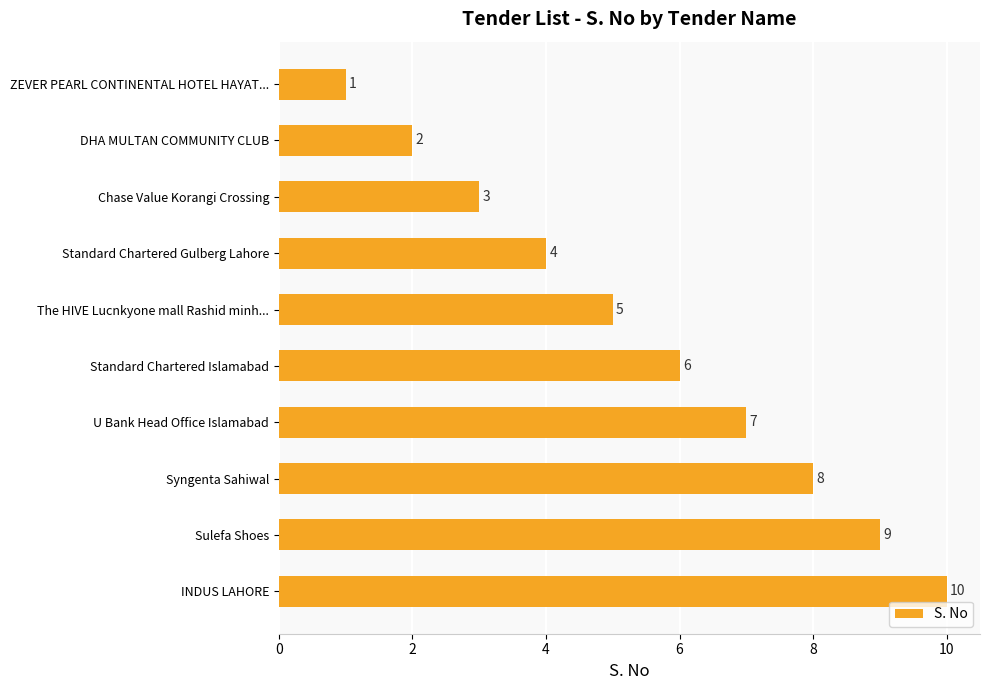

Are the bars grouped side by side (vs. stacked)?

No